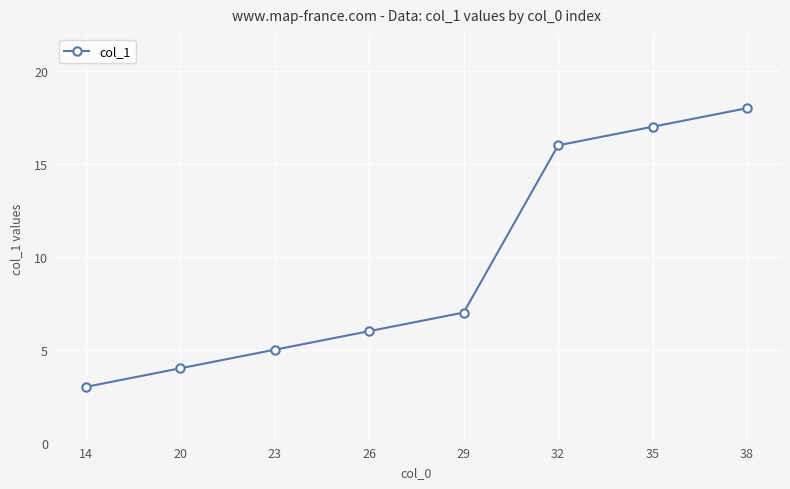

List the labels in order of value, smallest first.

14, 20, 23, 26, 29, 32, 35, 38